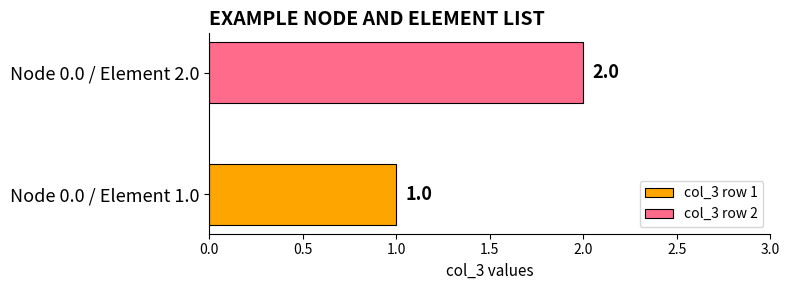

Rank the series by their maximum value, from highest to lowest.

col_3 row 2, col_3 row 1